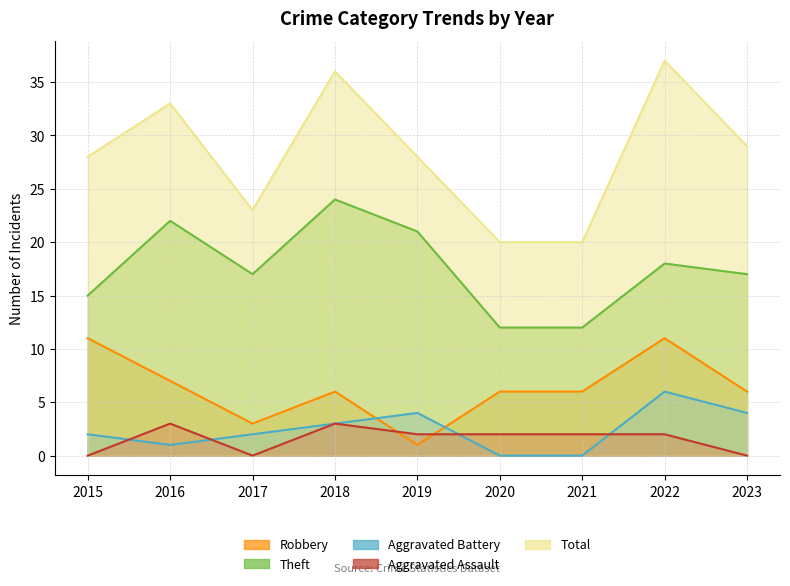

What is the lowest value of the Theft series?

12